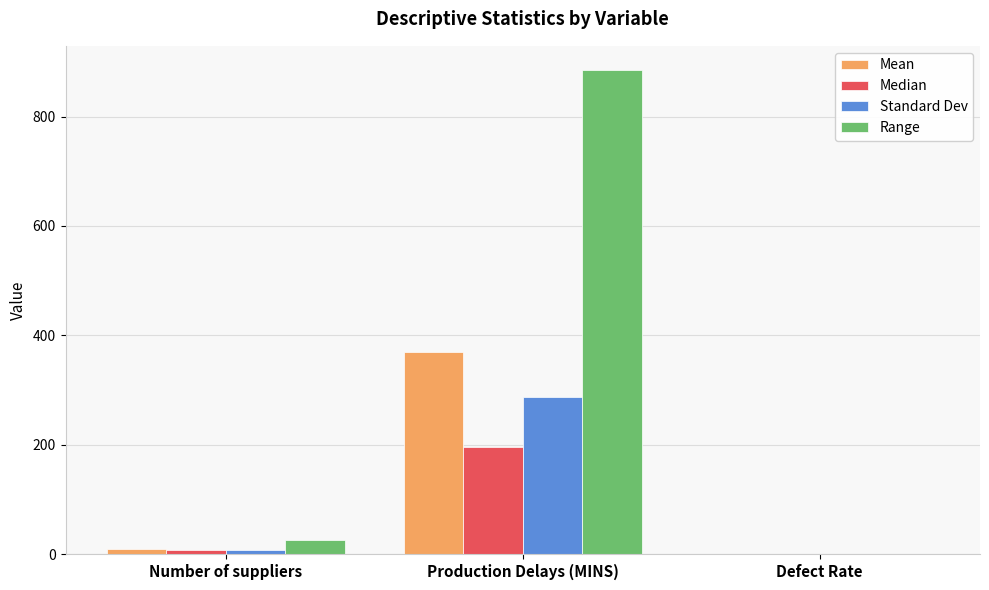

True or false: Median has a value of 279.1 at Production Delays (MINS).

False